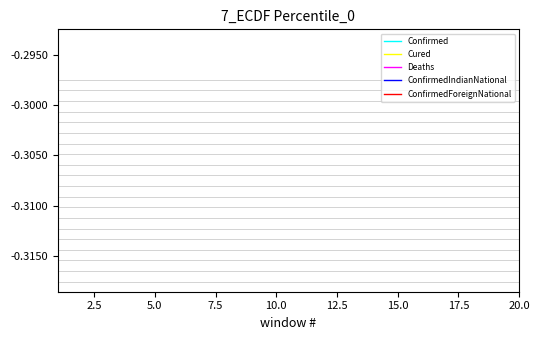

How many categories are shown in the chart?

20